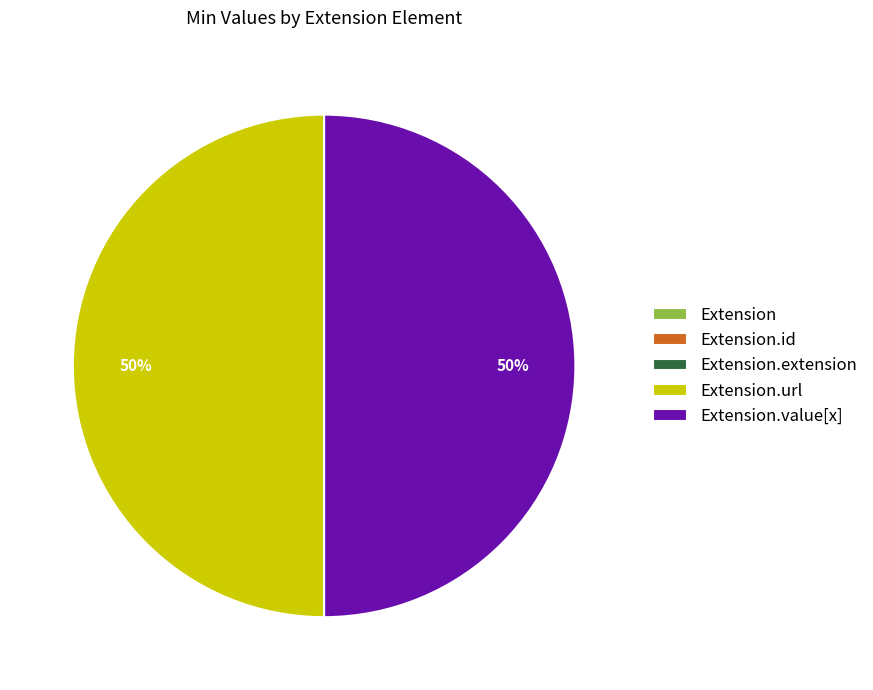

To the nearest percent, what is the difference between the largest and smallest slice percentages?

50%